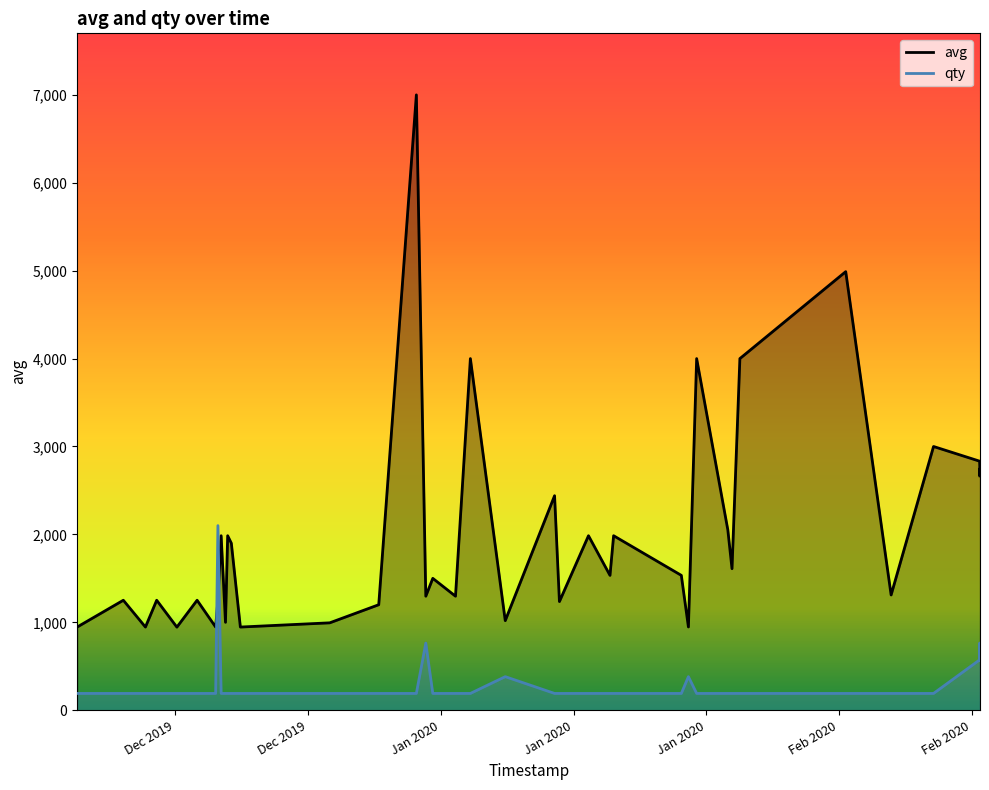

How many times do avg and qty cross each other?

2